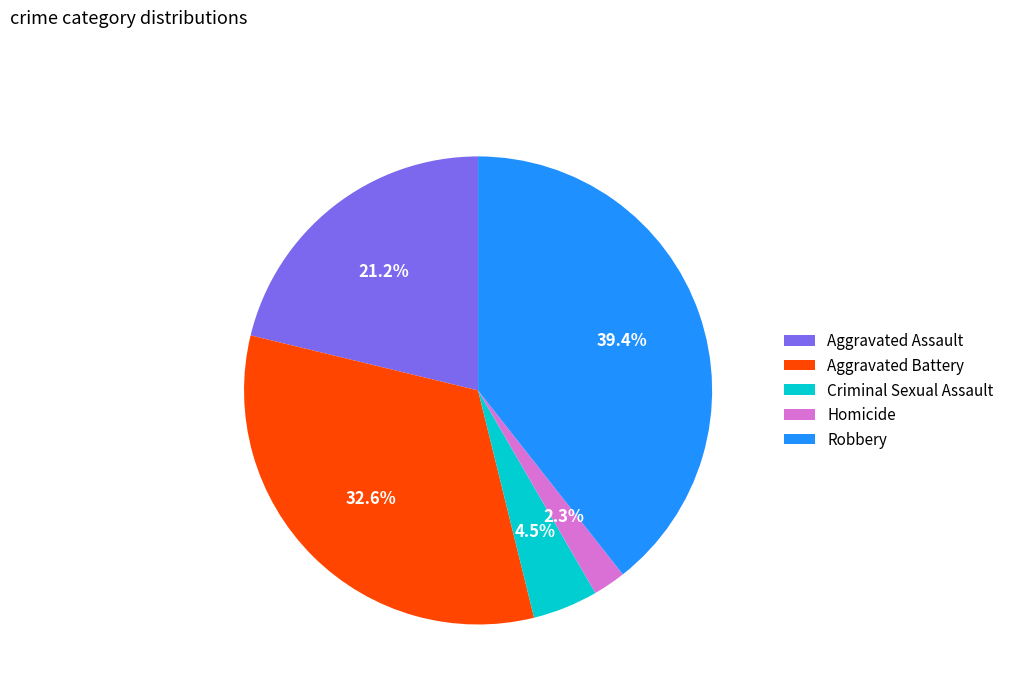

What is the smallest slice in the pie chart?

Homicide